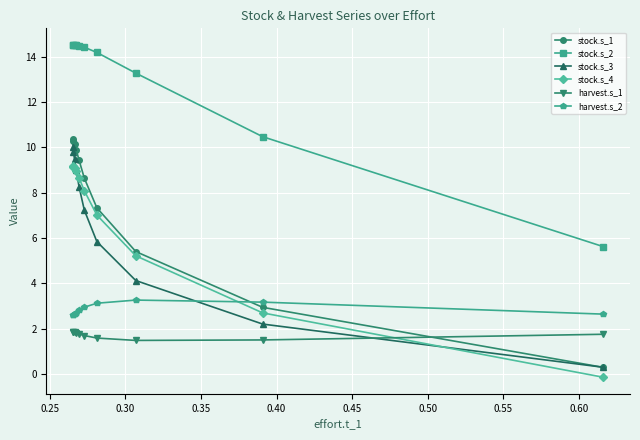

How many times do stock.s_3 and harvest.s_1 cross each other?

1